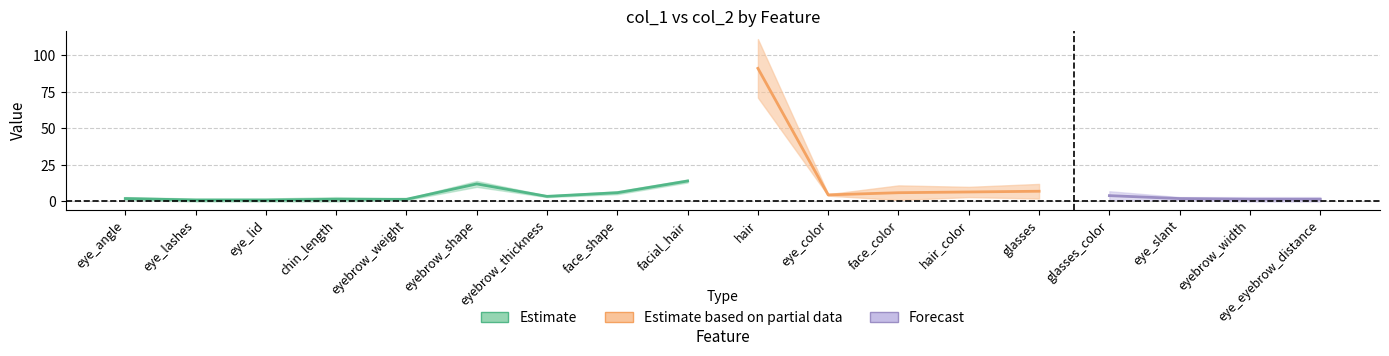

What is the spread (max minus min) of values at eye_angle?

2